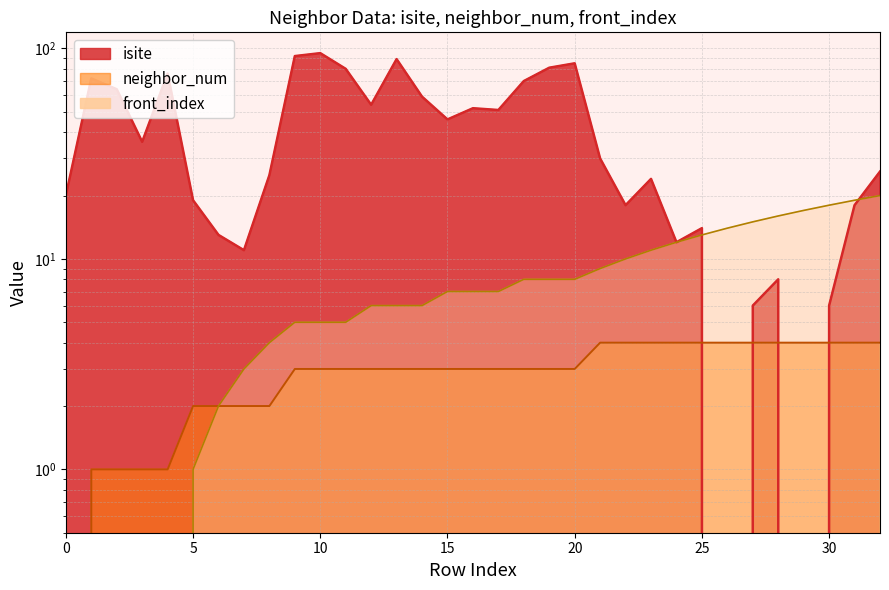

What is the maximum value shown in the chart?

95